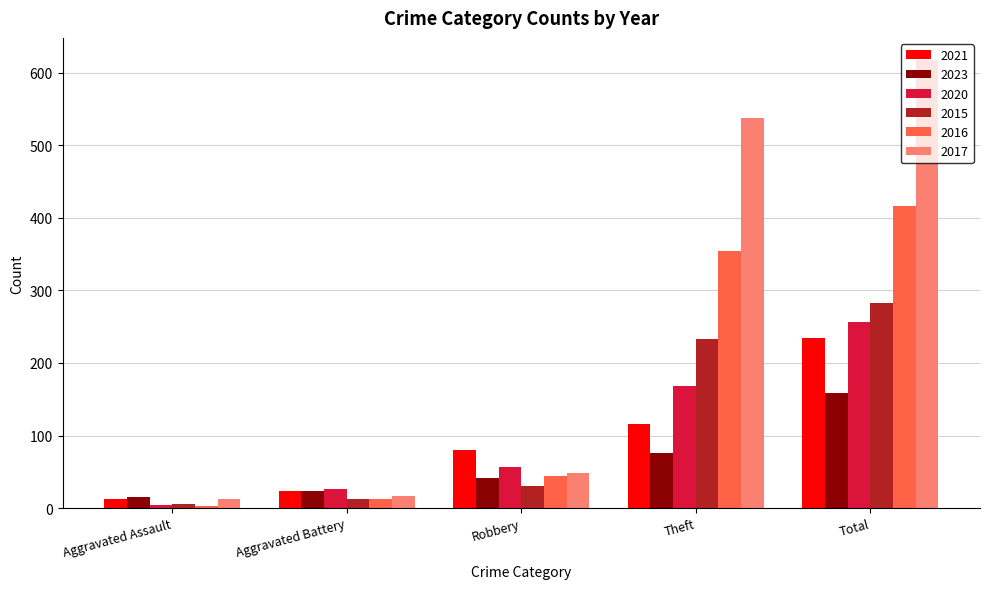

Is it true that 2021 equals 45 at Robbery?

False